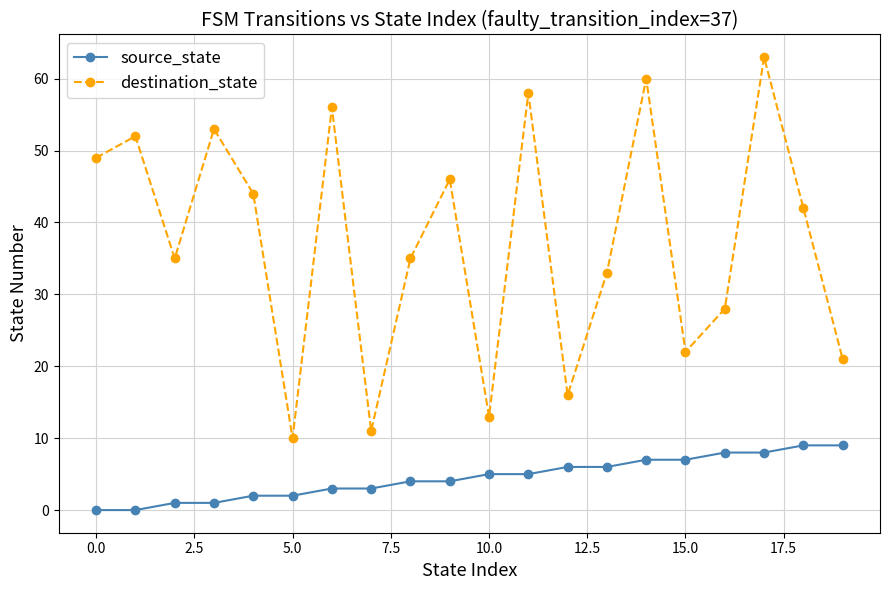

True or false: destination_state has more than 2 points higher than both neighbors.

True